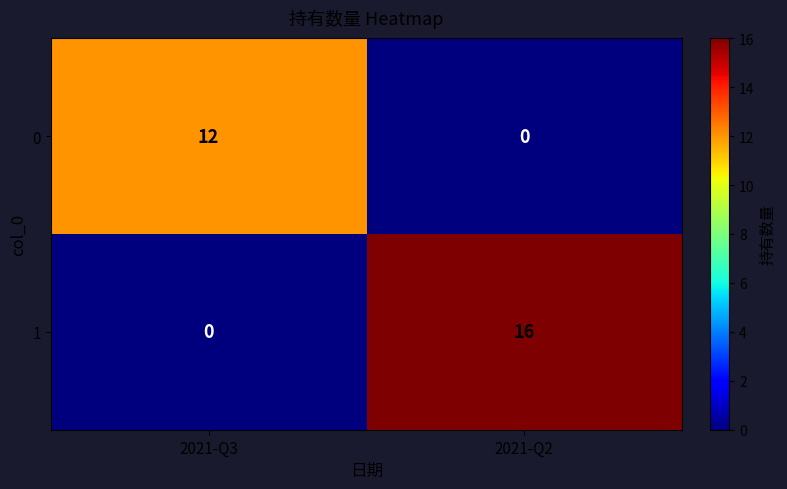

What is the difference between the highest and lowest values at 2021-Q2?

16